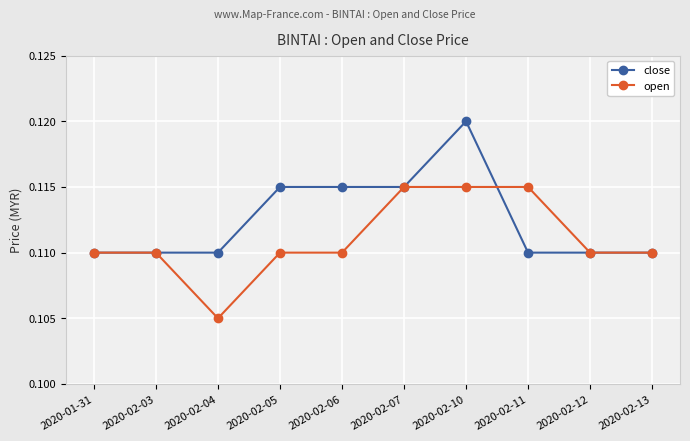

Does the chart display data point markers on the line(s)?

Yes